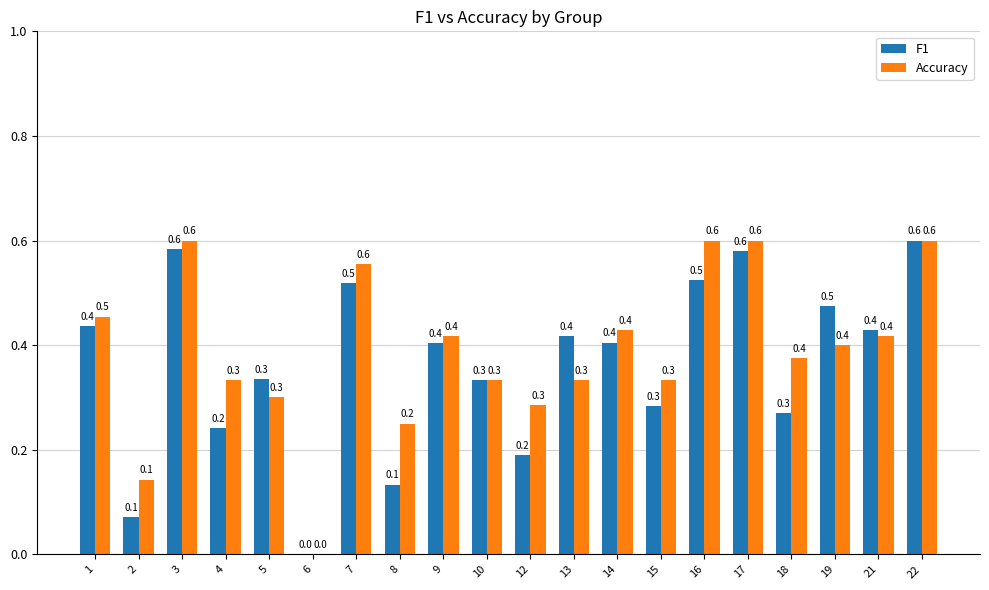

The Accuracy series shows 0.0 at 6. True or false?

True